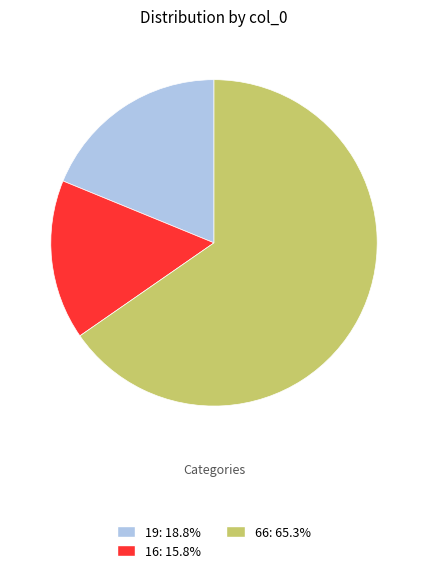

Which category has the biggest portion of the pie?

66